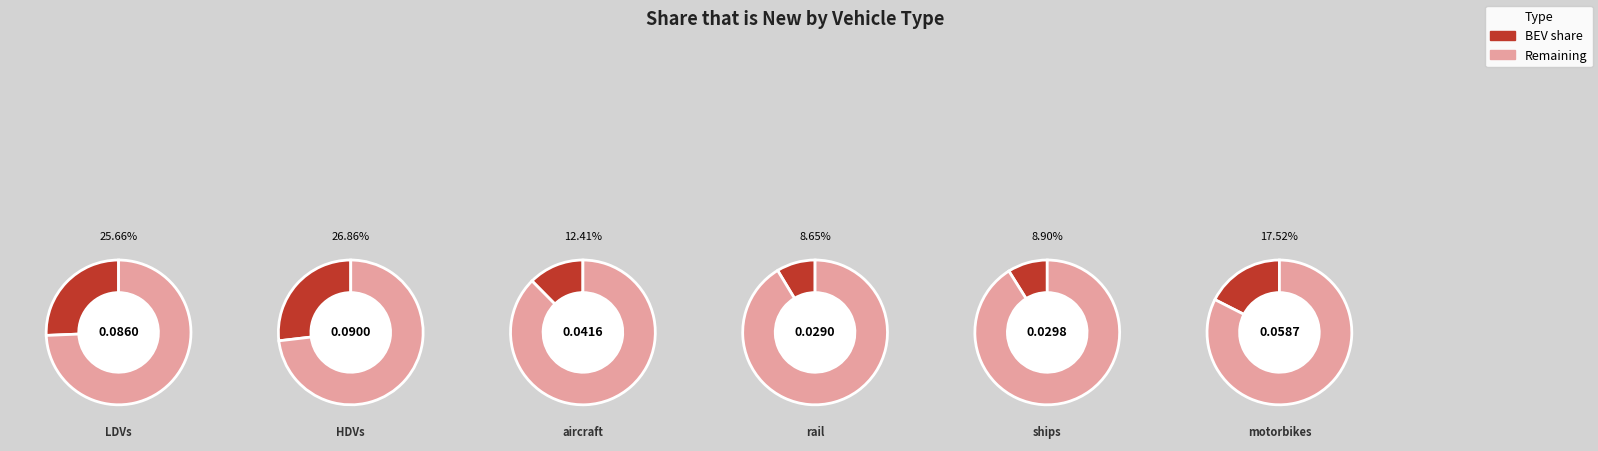

What percentage do aircraft and rail together represent?

21.1%